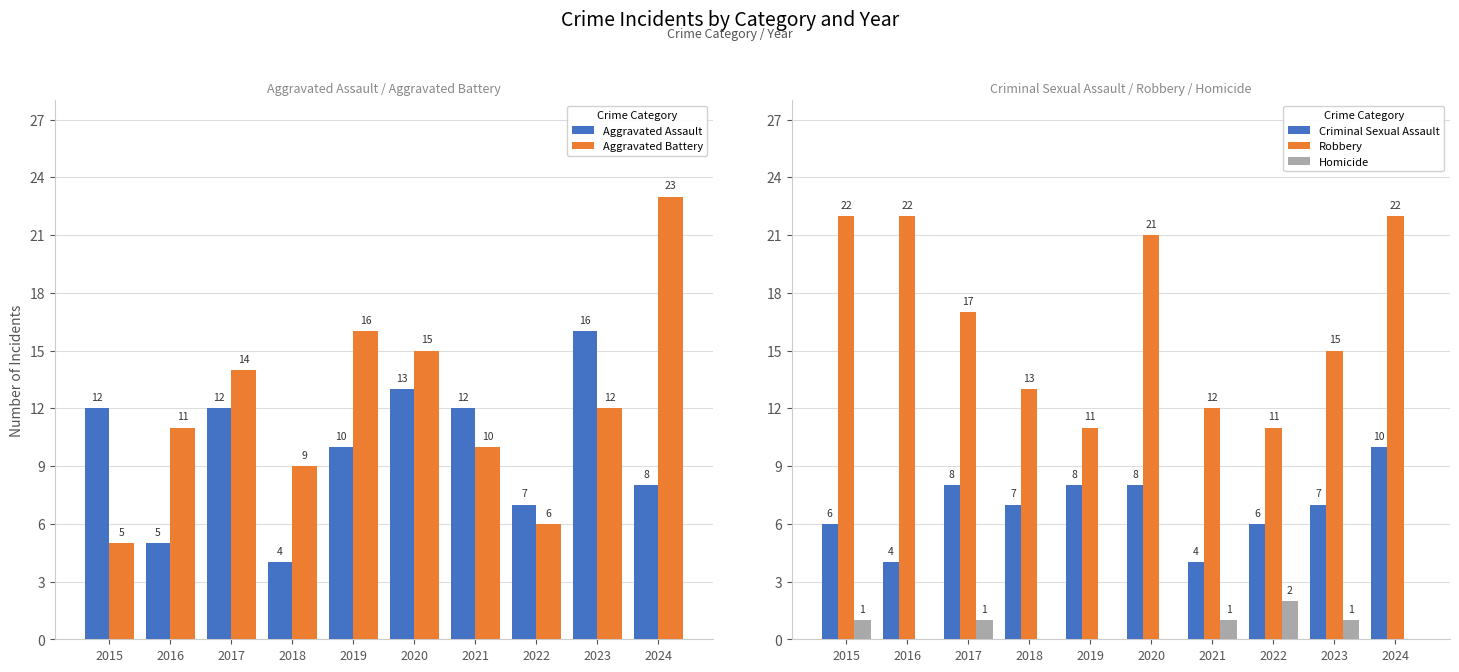

At how many categories does at least one series exceed 11?

9